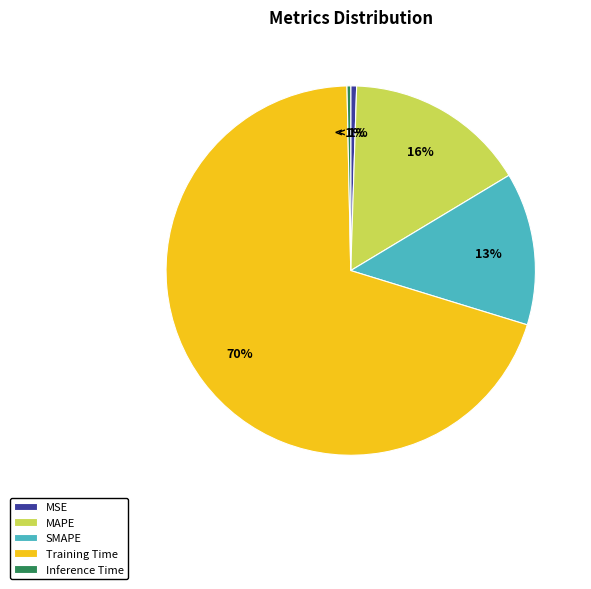

Combined, what portion of the pie is MAPE and SMAPE?

29.2%